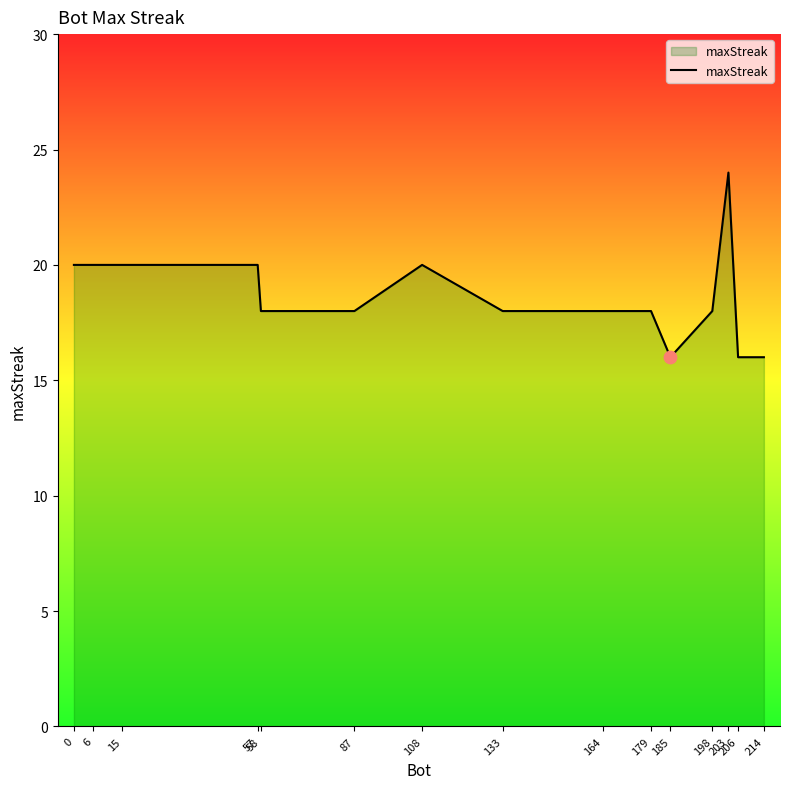

Approximately how many times larger is the value at 58 compared to 108?

0.9